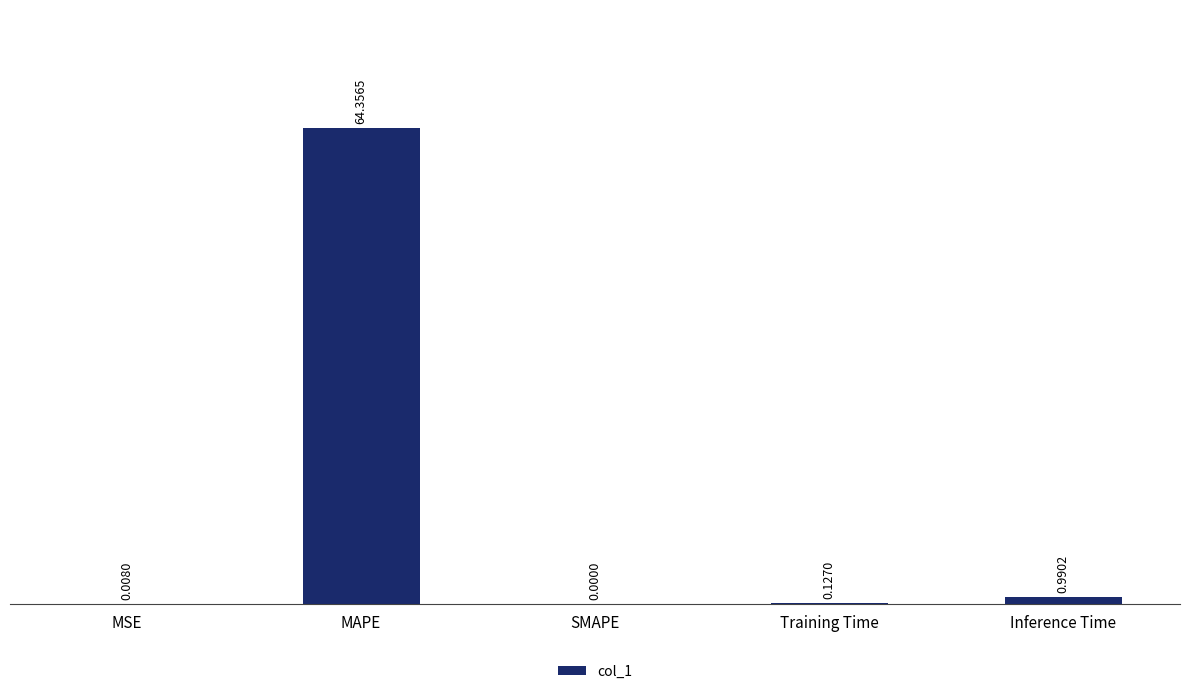

Which has a higher value, SMAPE or MSE?

MSE